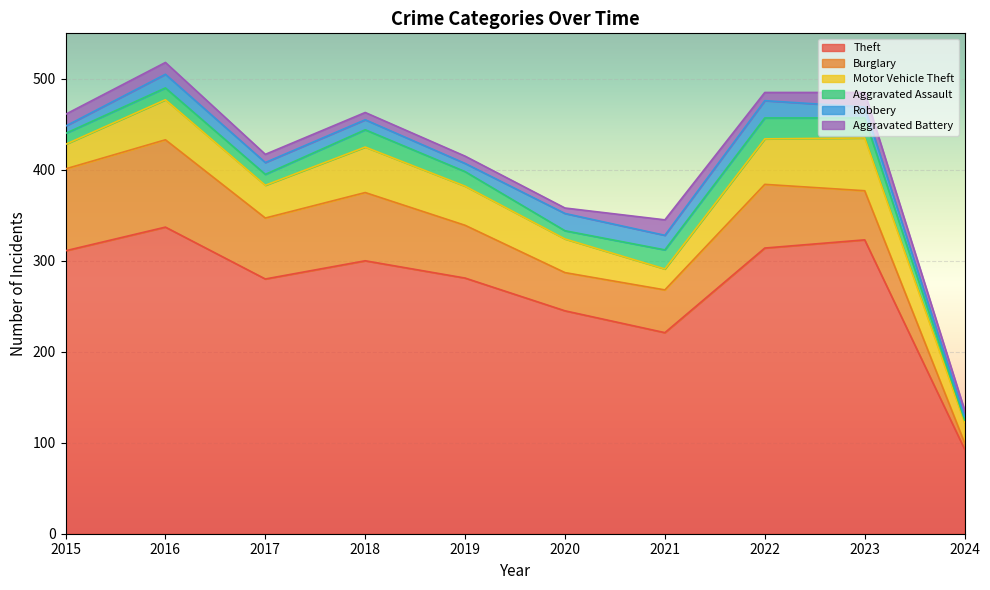

Is it true that Motor Vehicle Theft equals 50 at 2018?

True